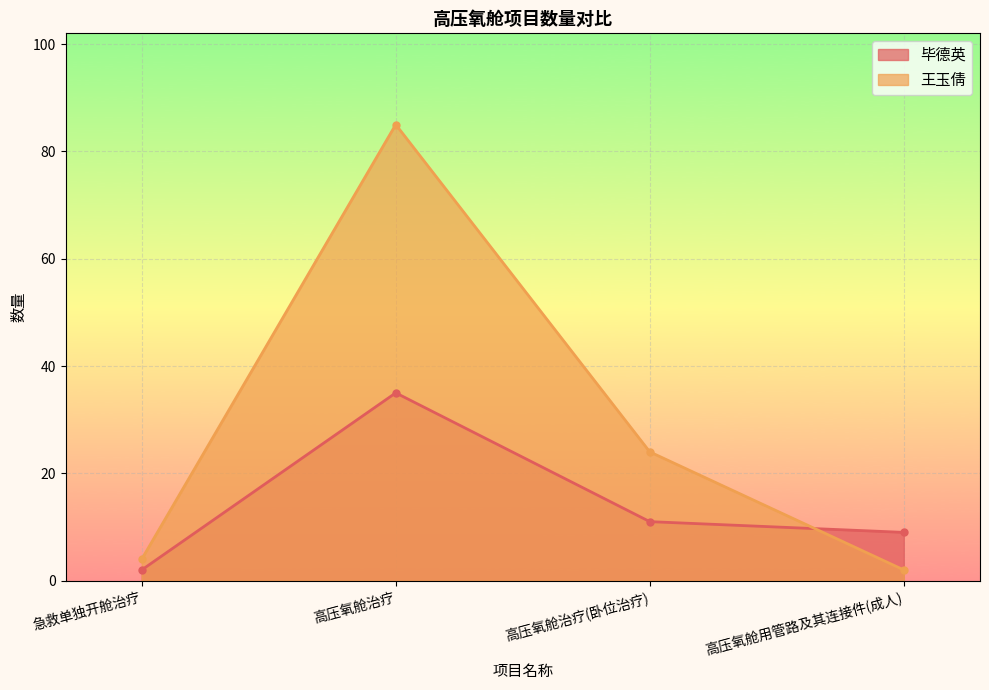

At which category does 毕德英 reach its first local peak?

高压氧舱治疗